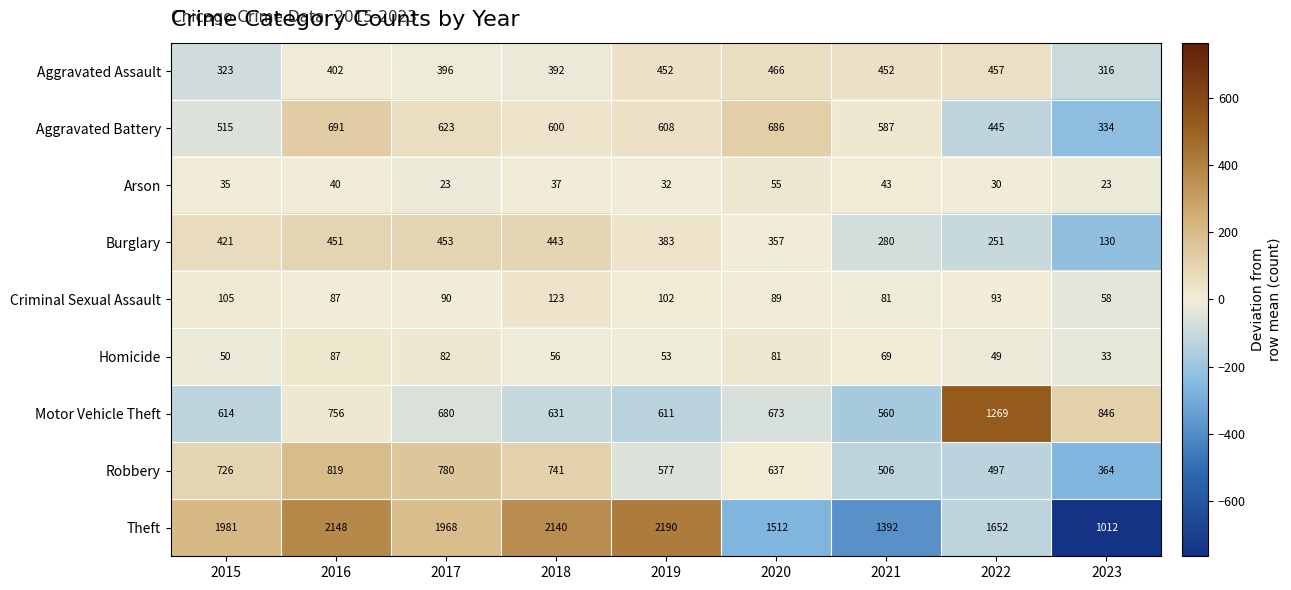

How many distinct data groups are displayed?

9